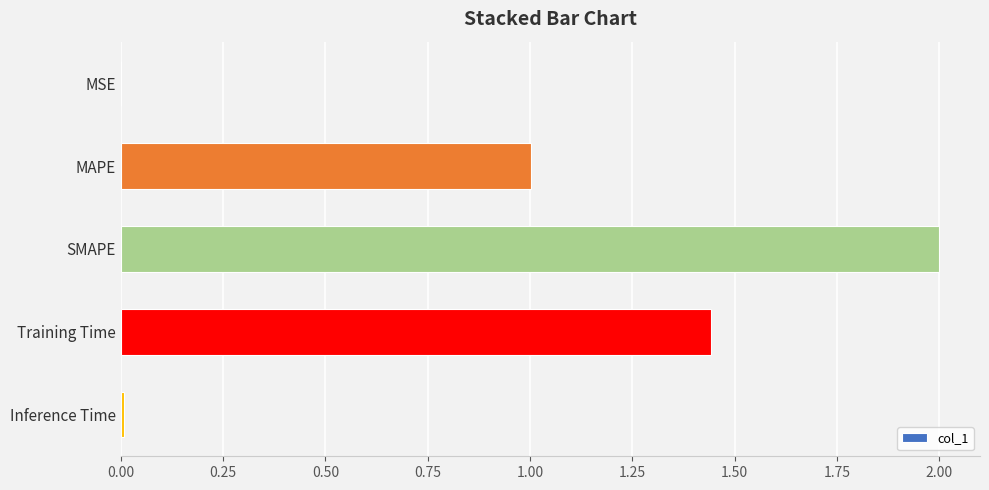

What is the sum of the values at MAPE and SMAPE?

3.0